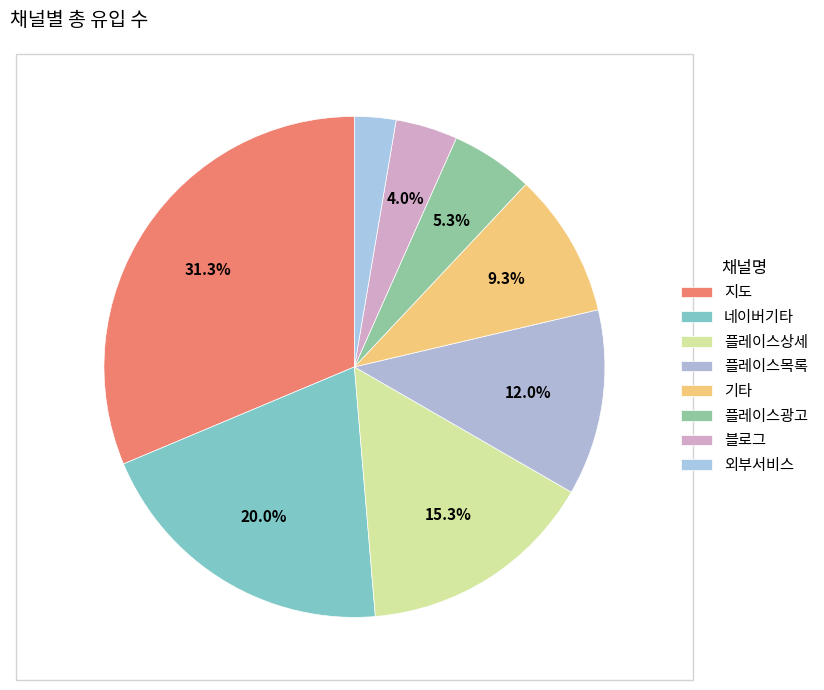

To the nearest percent, what is the difference between the 플레이스상세 and 블로그 slice percentages?

11%